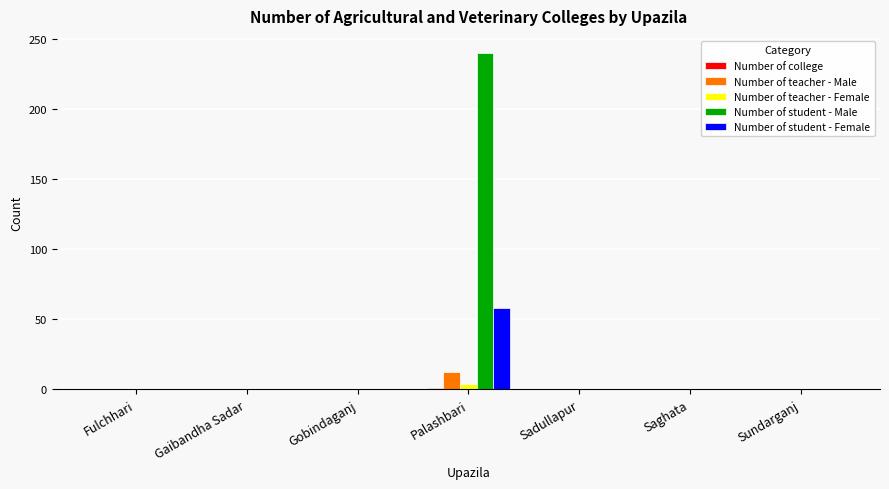

What is the sum of all Number of student - Male values?

240